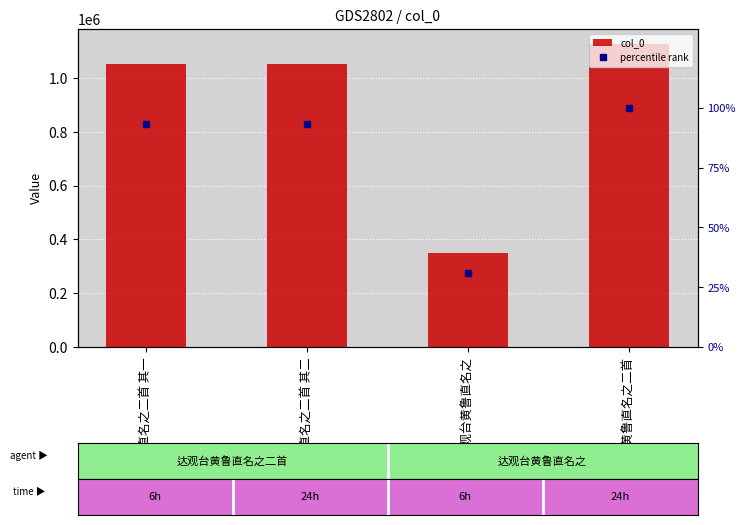

What position from the left is 达观台黄鲁直名之二首 其一?

1